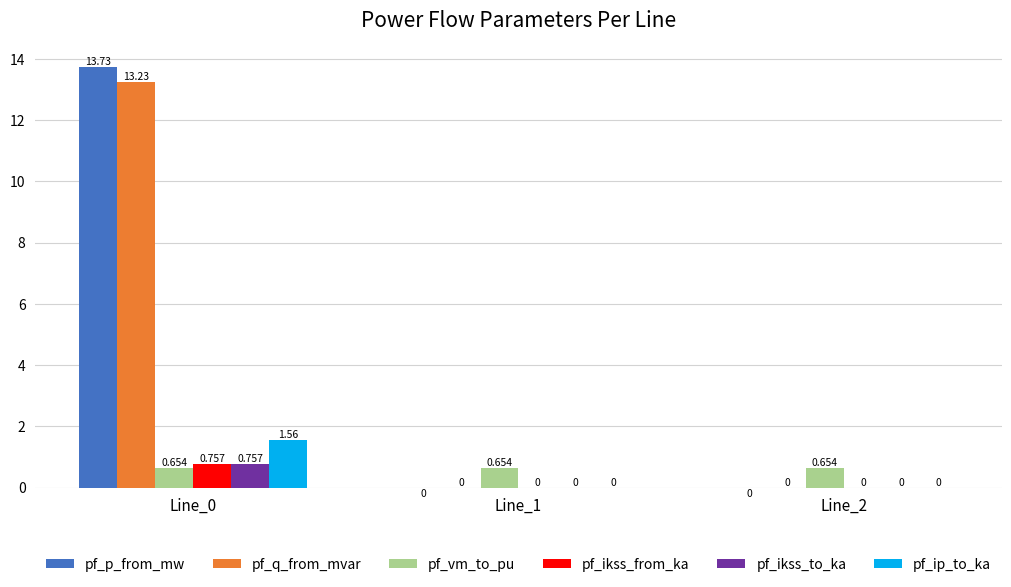

How many data points in pf_p_from_mw are above 0?

1